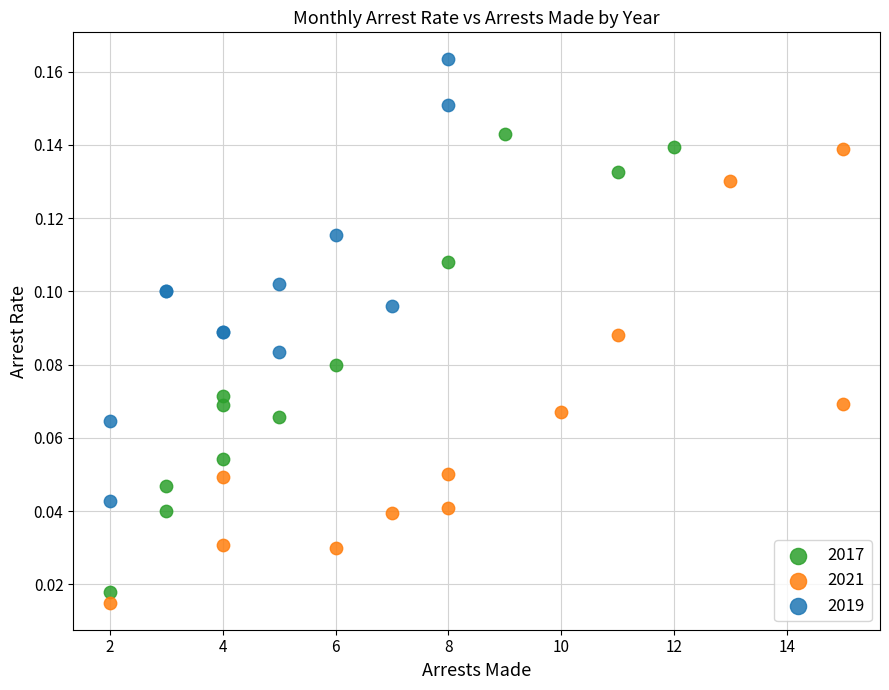

Which series contains the highest Y value?

2019